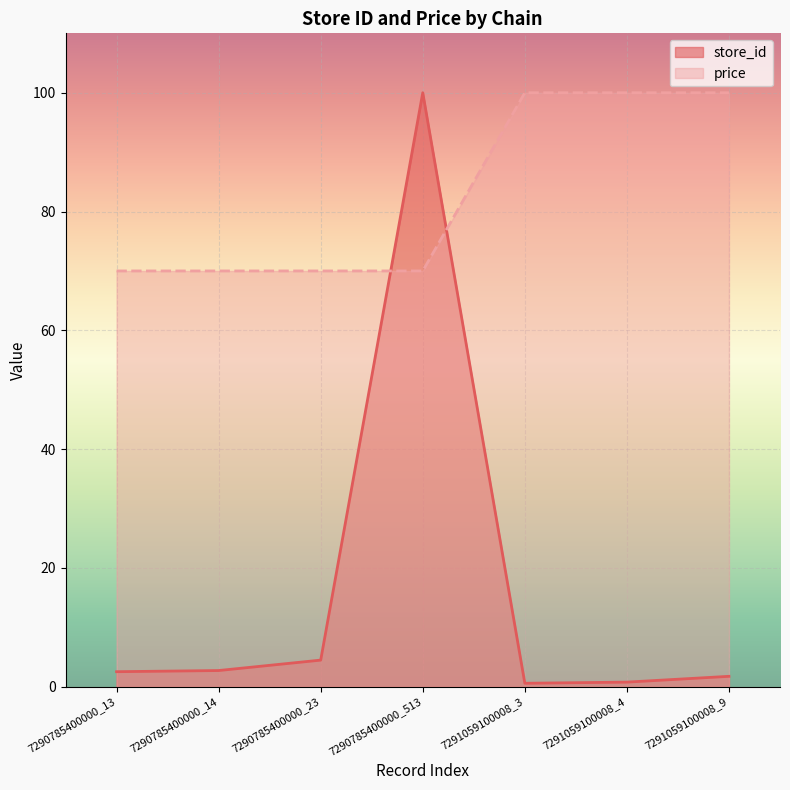

List the series in order of their peak value, highest first.

store_id, price